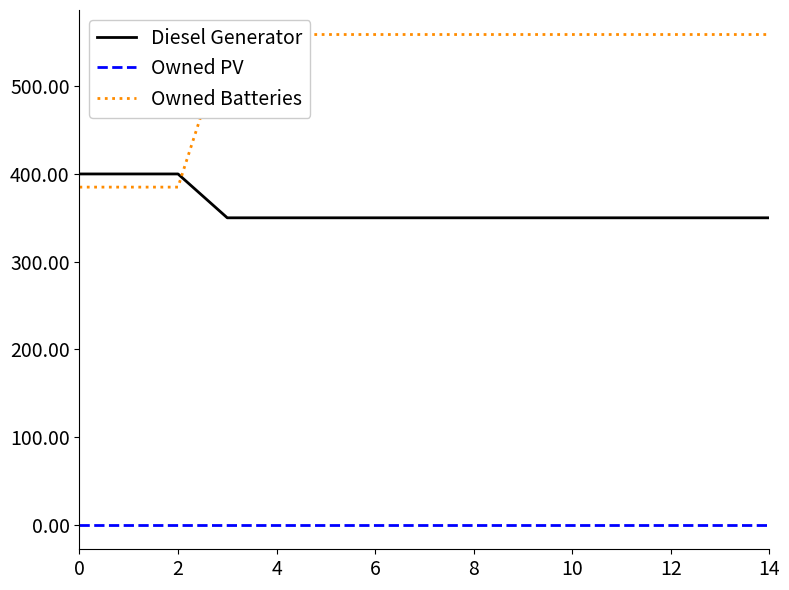

How many lines are shown in the chart?

3